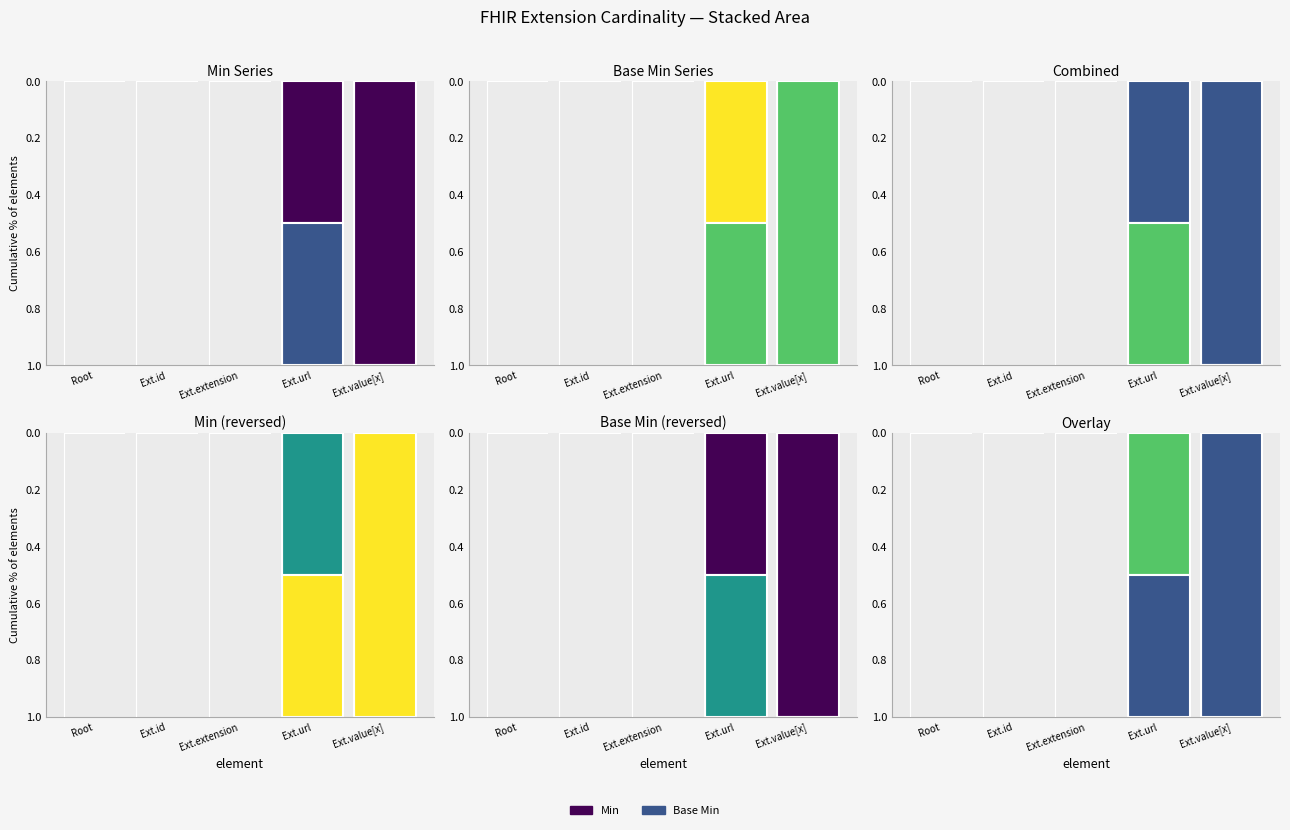

Between Ext.value[x] and Root, which is larger?

Ext.value[x]